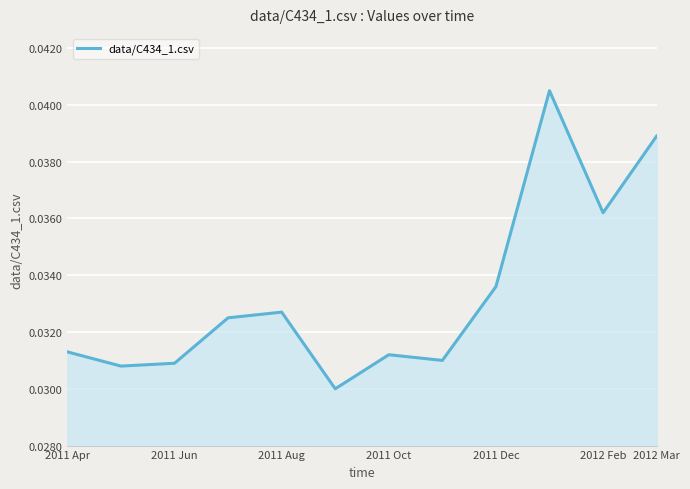

True or false: the data shows 0.1 at 2011 Dec.

False